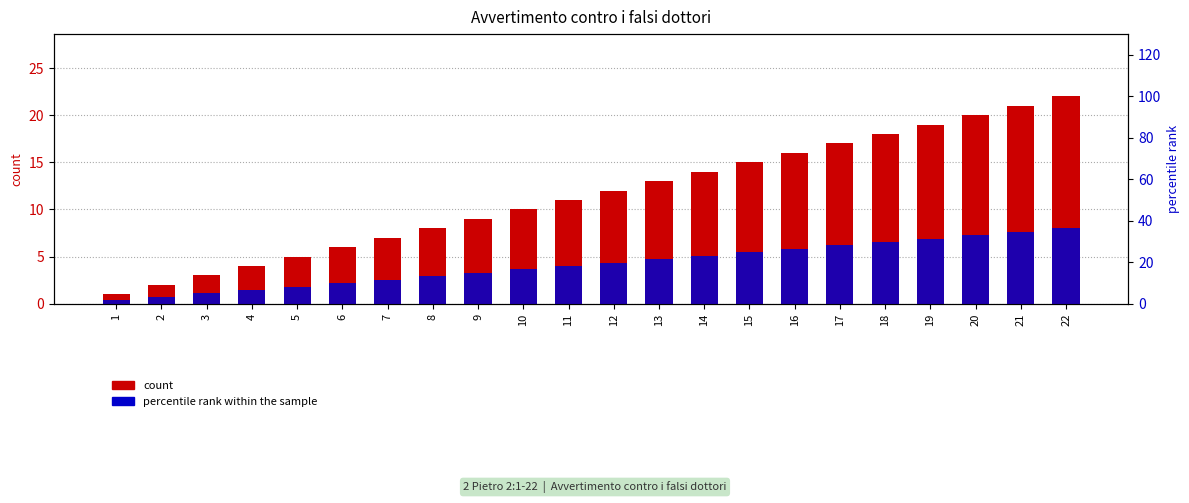

Are the bars horizontal?

No